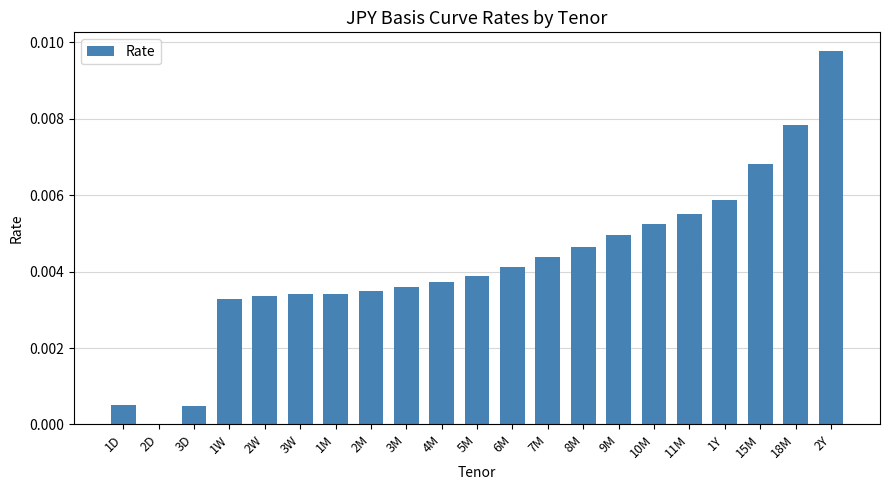

Is it true that the value at 11M is 0.0?

True